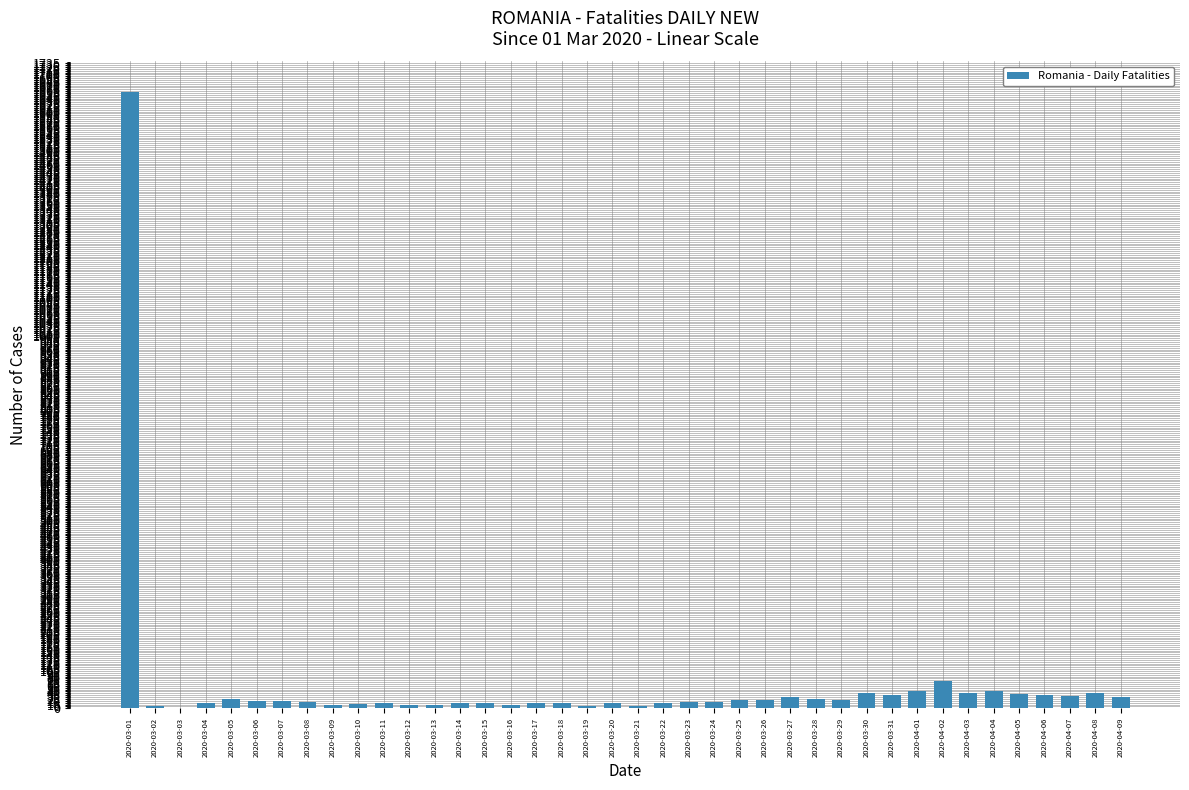

What is the sum of all values?

2528